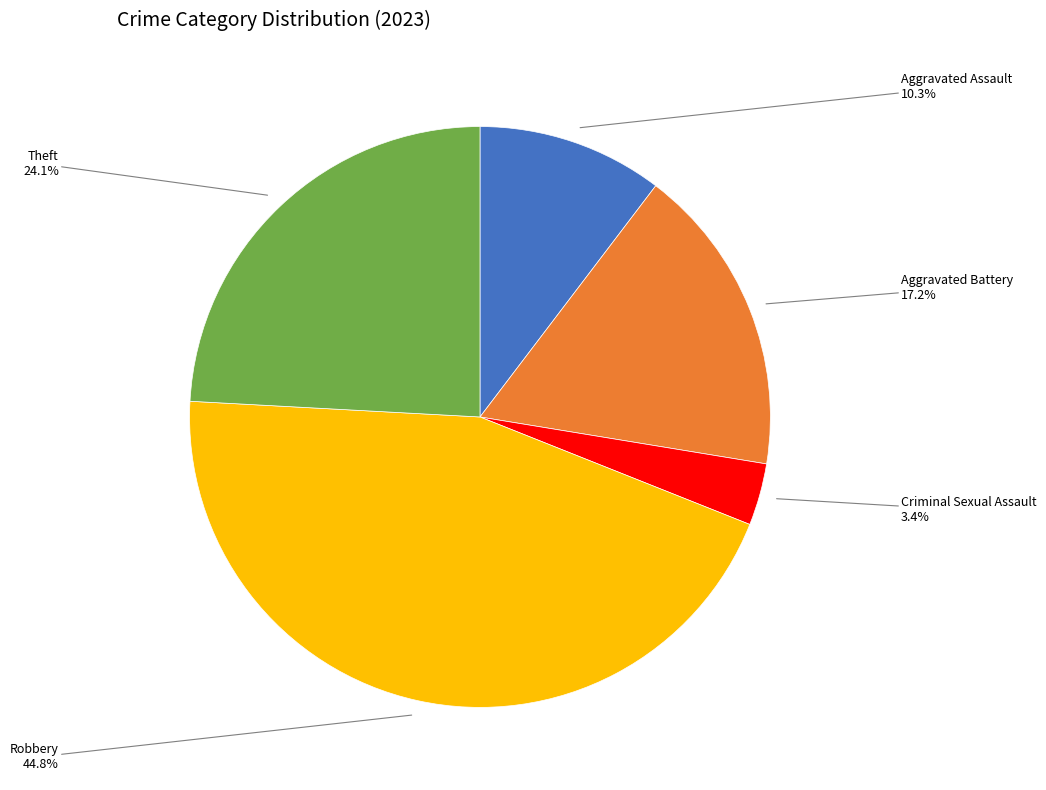

Does any single category account for the majority?

No